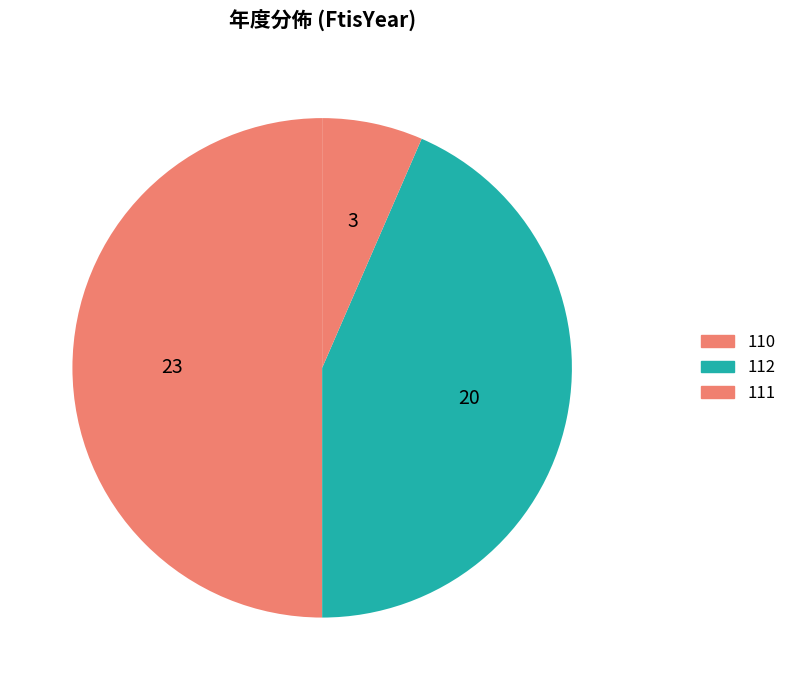

Is it true that 112 is 43% of the pie?

True